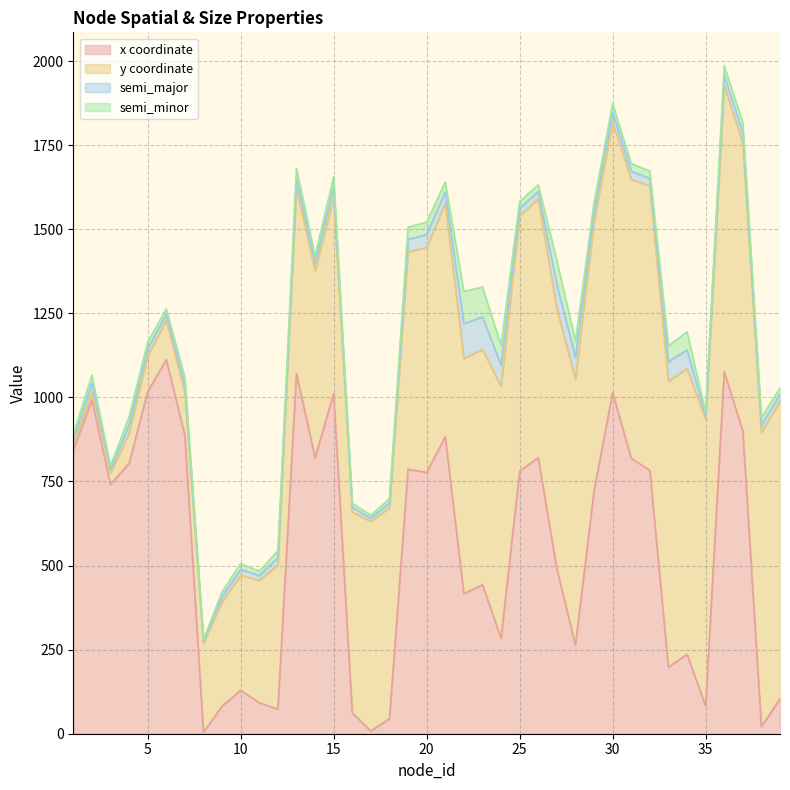

Where does the semi_minor series first go above 22?

2